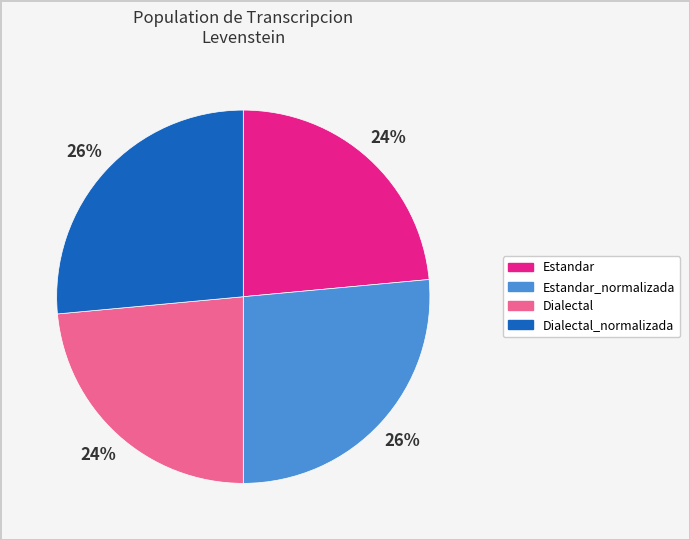

To the nearest percent, what is the combined percentage of Estandar and Dialectal_normalizada?

50%